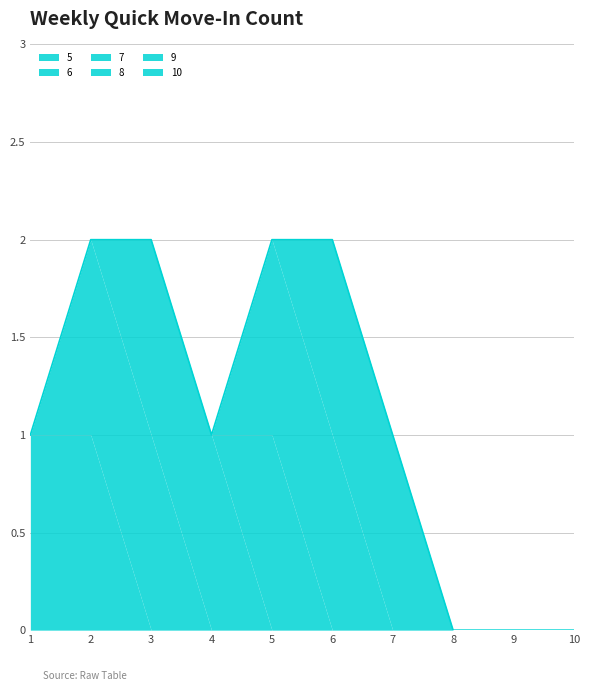

Between which two adjacent categories do 7 and 8 first intersect?

4 and 5